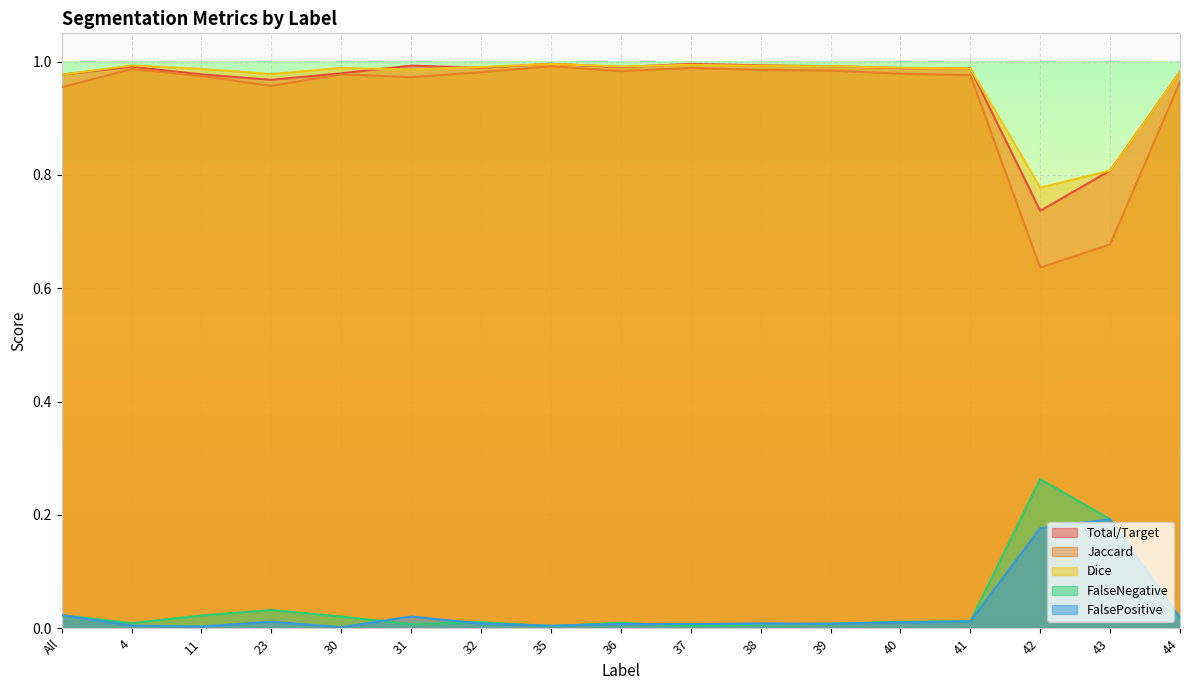

Reading left to right, list all the values displayed in this chart.

Total/Target: 1.0	1.0	1.0	1.0	1.0	1.0	1.0	1.0	1.0	1.0	1.0	1.0	1.0	1.0	0.7	0.8	1.0
Jaccard: 1.0	1.0	1.0	1.0	1.0	1.0	1.0	1.0	1.0	1.0	1.0	1.0	1.0	1.0	0.6	0.7	1.0
Dice: 1.0	1.0	1.0	1.0	1.0	1.0	1.0	1.0	1.0	1.0	1.0	1.0	1.0	1.0	0.8	0.8	1.0
FalseNegative: 0.0	0.0	0.0	0.0	0.0	0.0	0.0	0.0	0.0	0.0	0.0	0.0	0.0	0.0	0.3	0.2	0.0
FalsePositive: 0.0	0.0	0.0	0.0	0.0	0.0	0.0	0.0	0.0	0.0	0.0	0.0	0.0	0.0	0.2	0.2	0.0